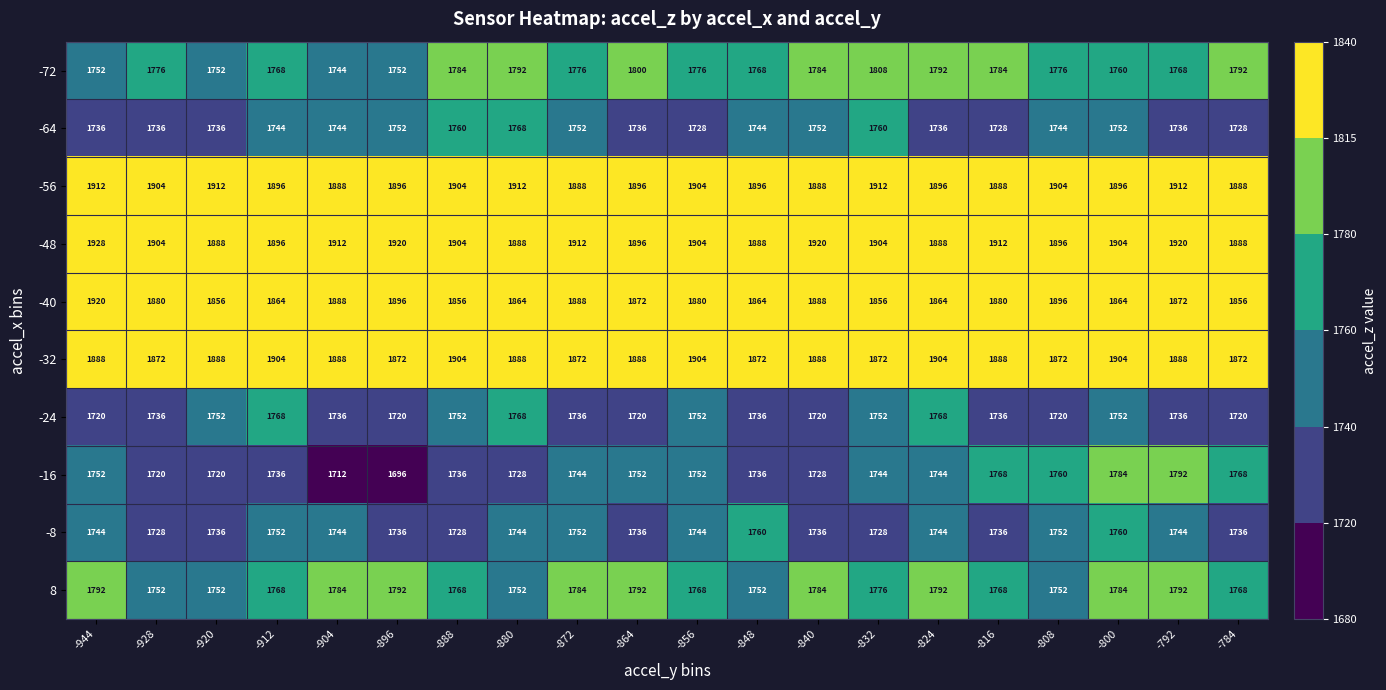

Count the number of data series in this chart.

10